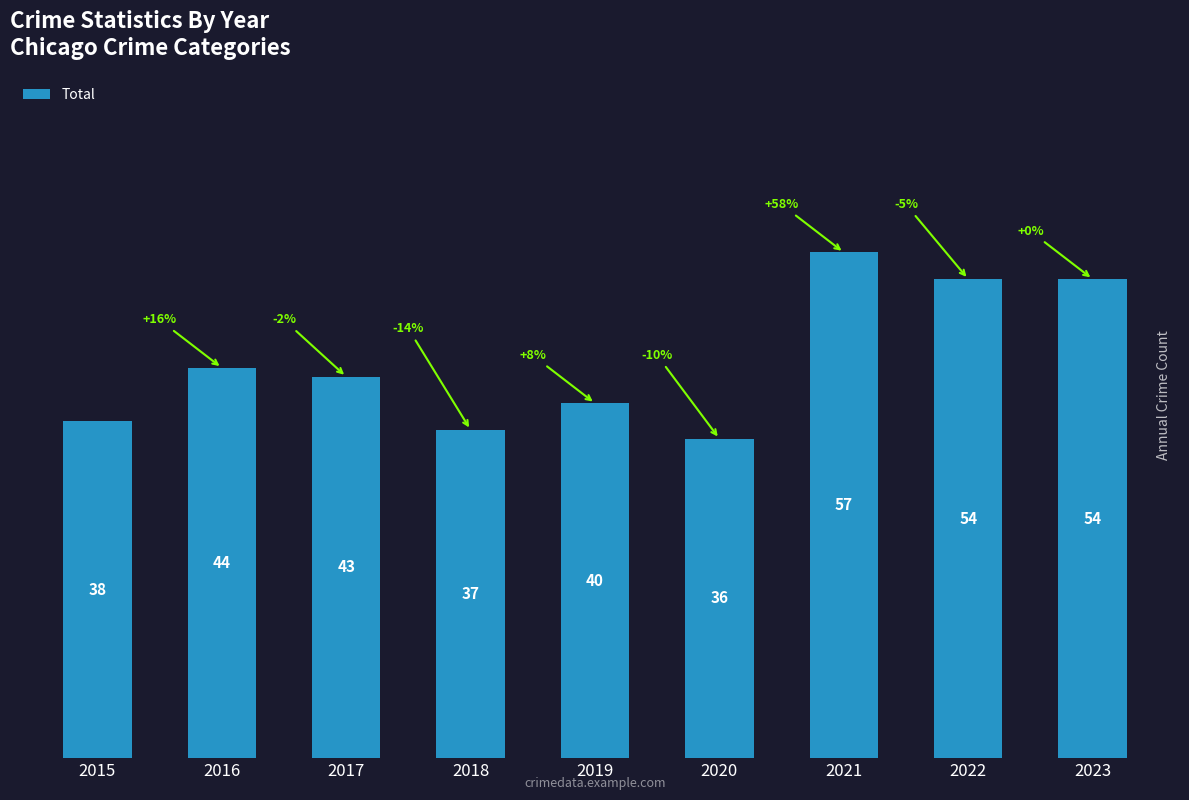

How many bars are there in total?

9